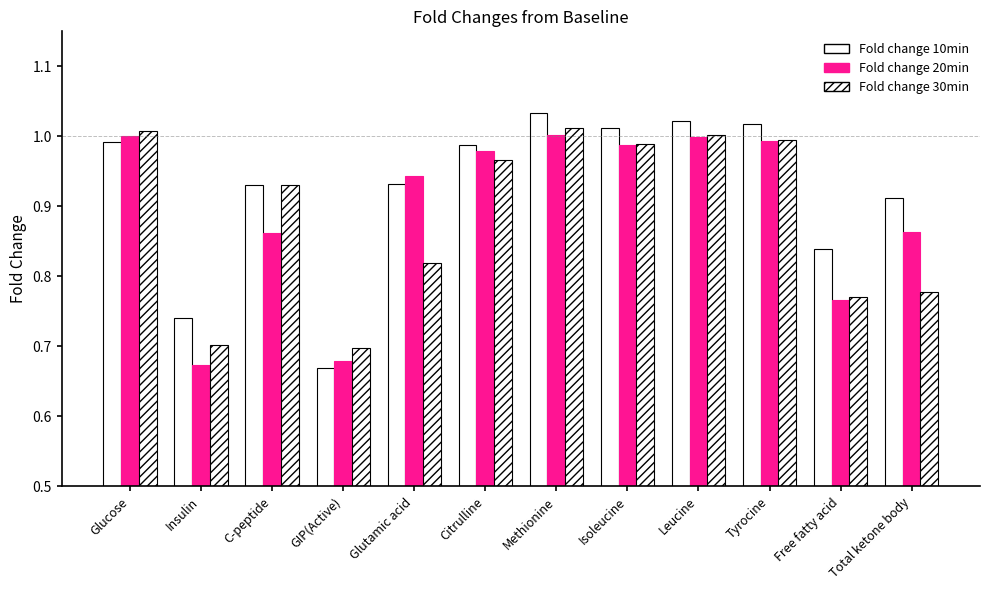

Which series has the largest range (max minus min)?

Fold change 10min